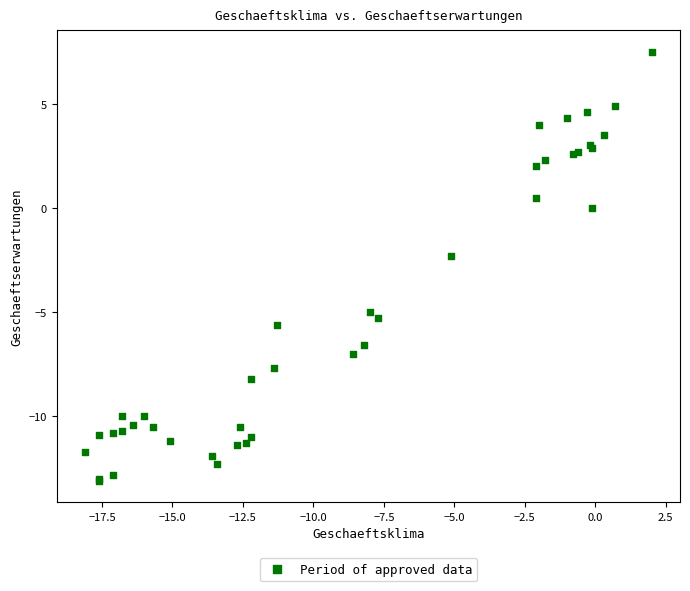

What Y value in the scatter plot is closest to -2?

-2.3